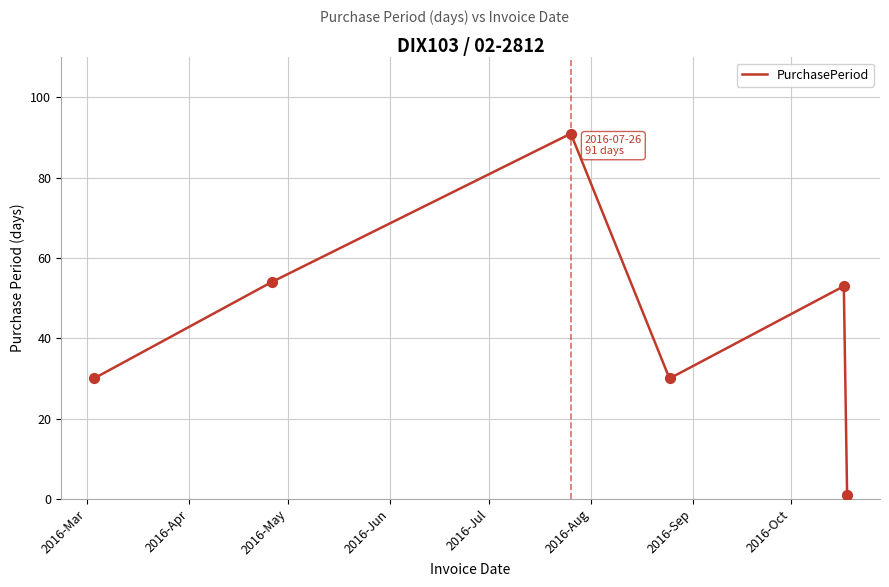

What is the sum of all values?

259